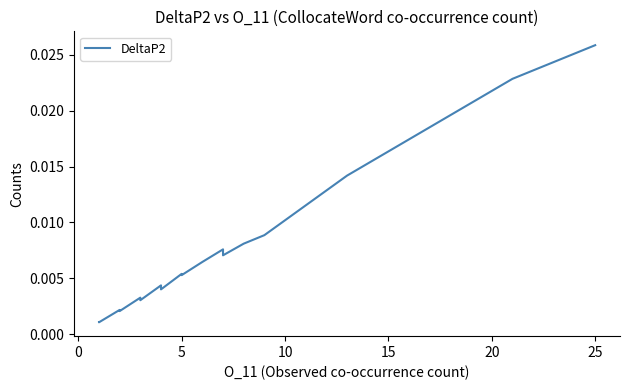

Is this an area chart (filled region under the line)?

No